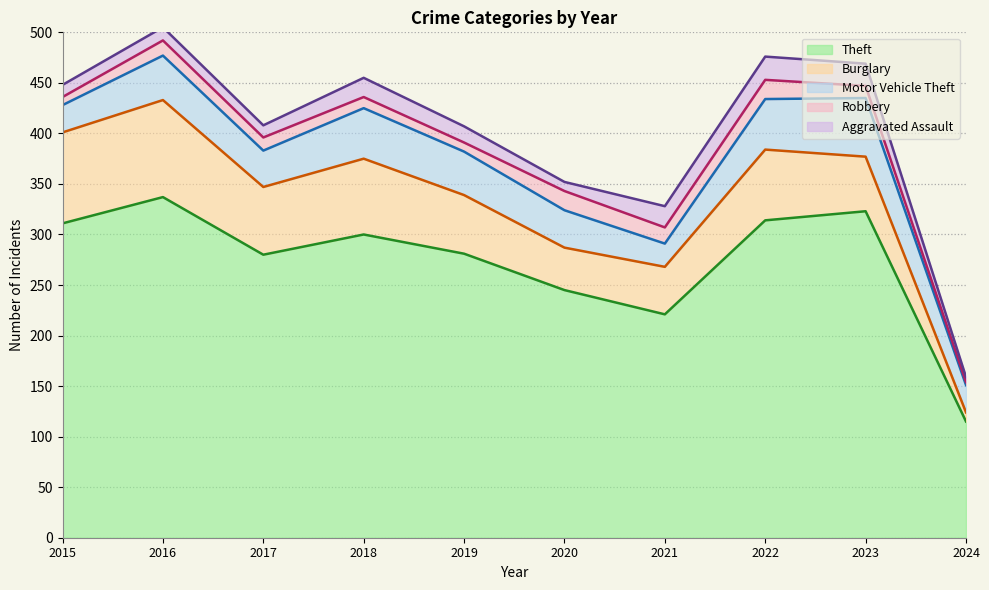

The Robbery series shows 21 at 2021. True or false?

False